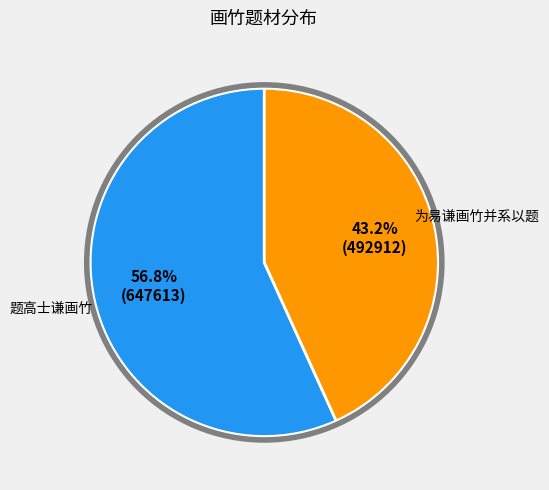

How many slices are in this pie chart?

2